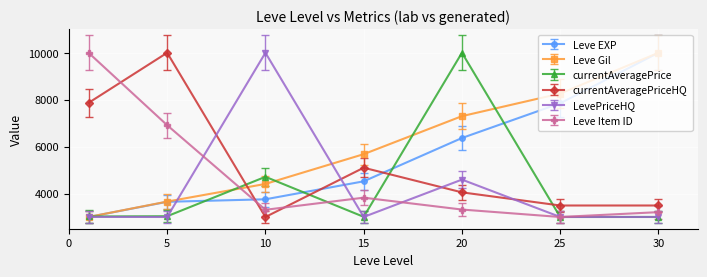

What is the value of the currentAveragePriceHQ point at the 2nd from the left?

10000.0